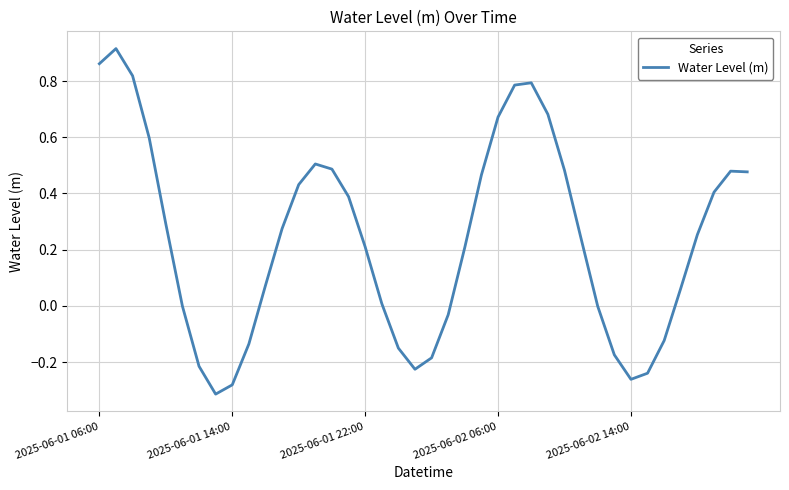

What is the difference between the maximum and minimum values?

1.2